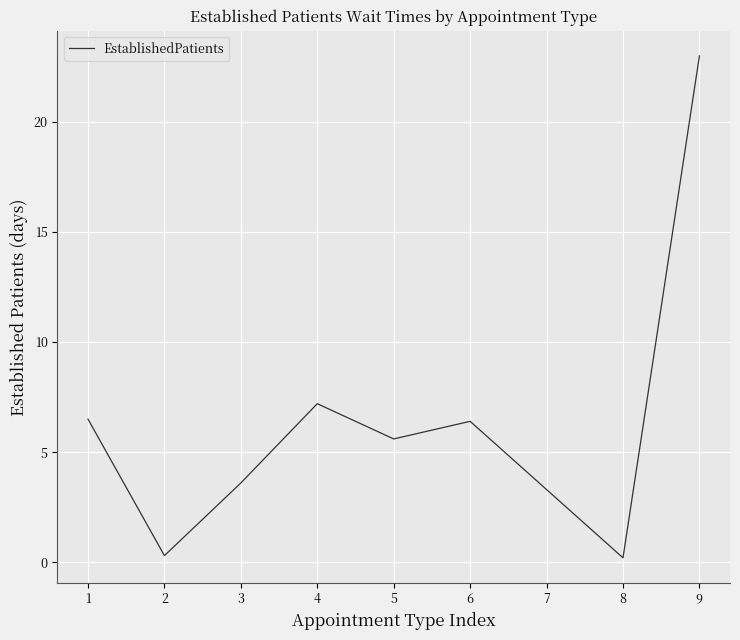

What is the maximum value shown in the chart?

23.0